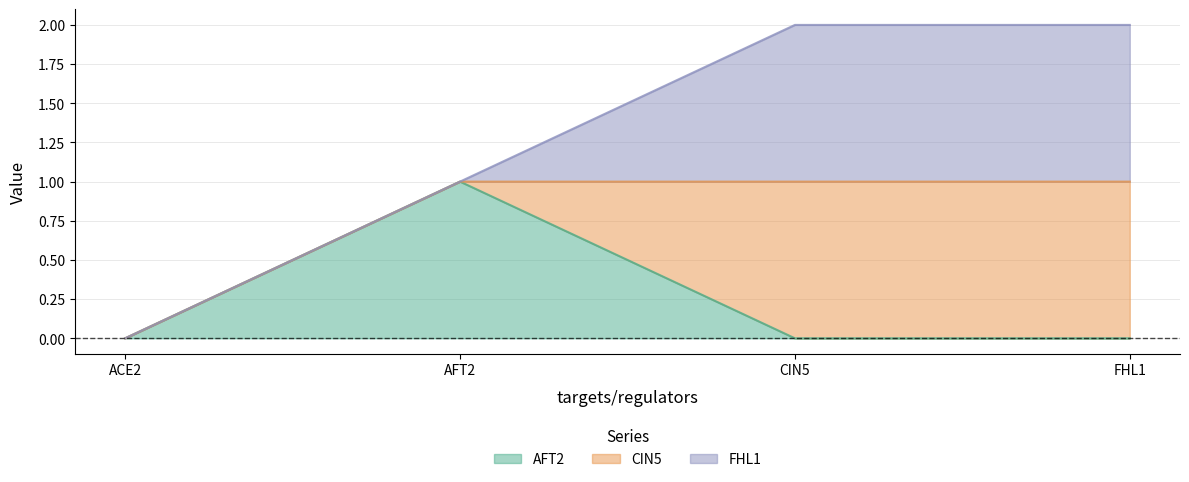

Read the CIN5 value at FHL1.

1